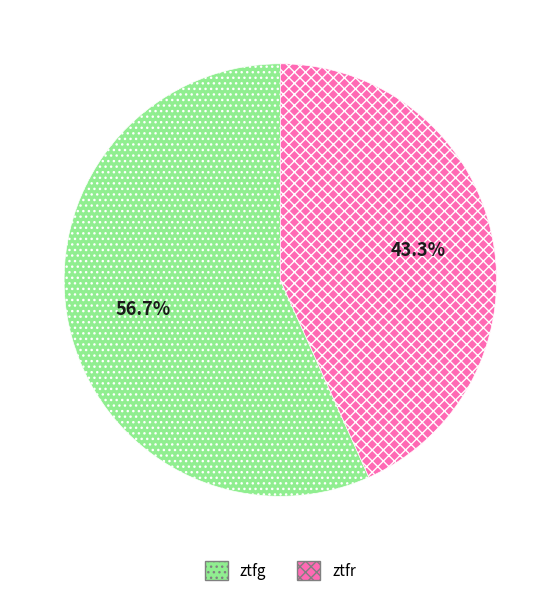

Which slice represents more than half of the pie?

ztfg